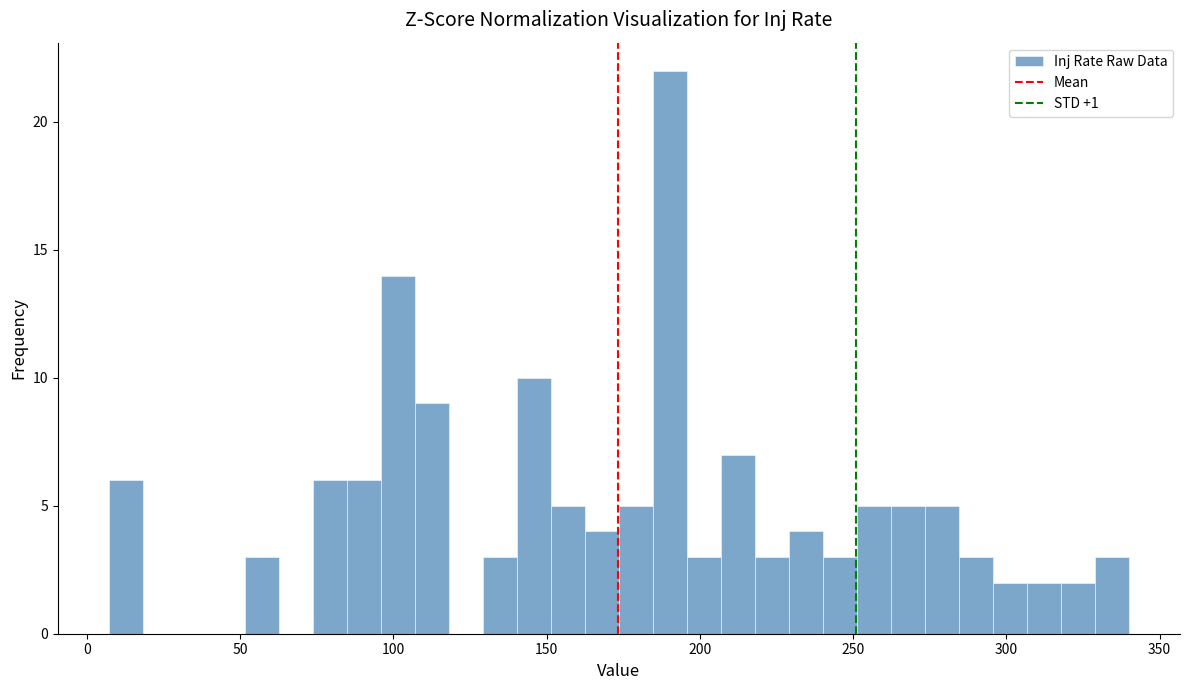

Around what value on the x-axis is the tallest bar? Give the approximate position of its centre, as read against the axis.

190